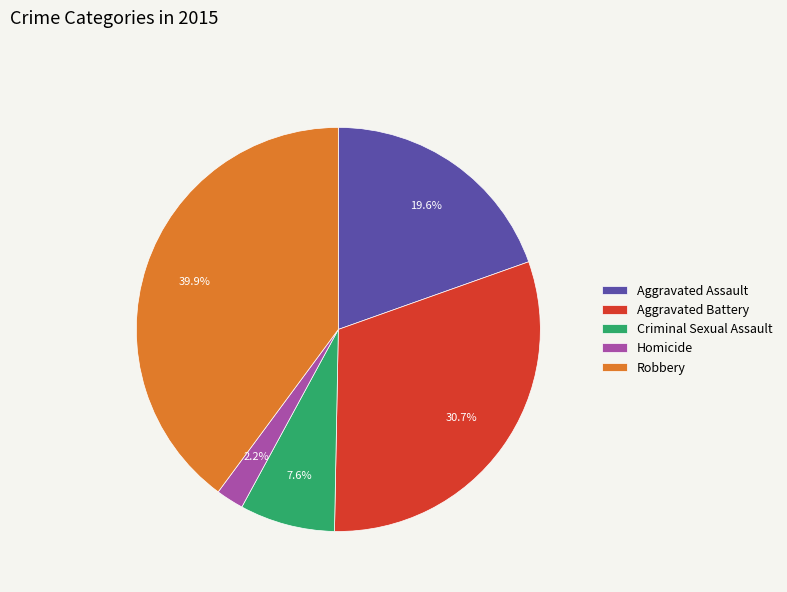

Which category has the smallest portion of the pie?

Homicide